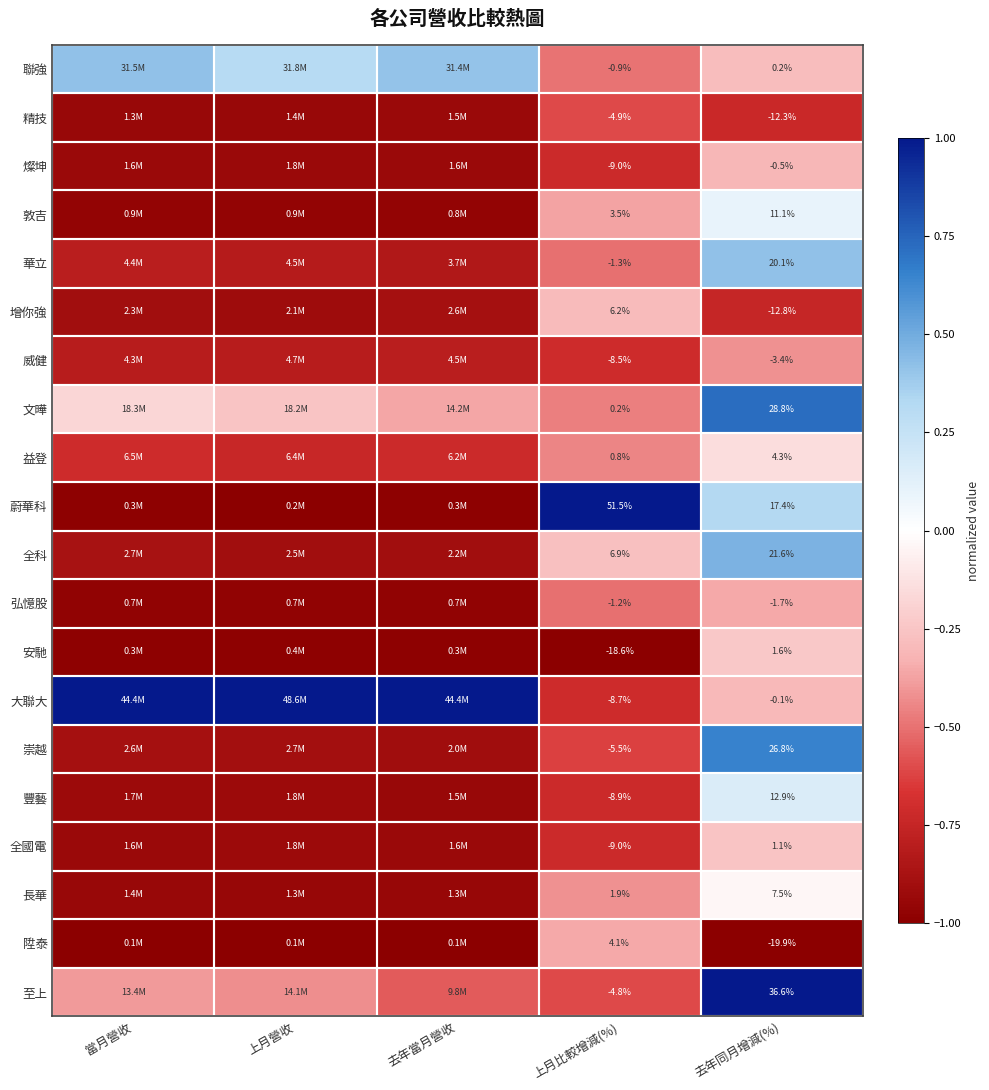

What is the difference between the highest and lowest values at 去年同月增減(%)?

56.5